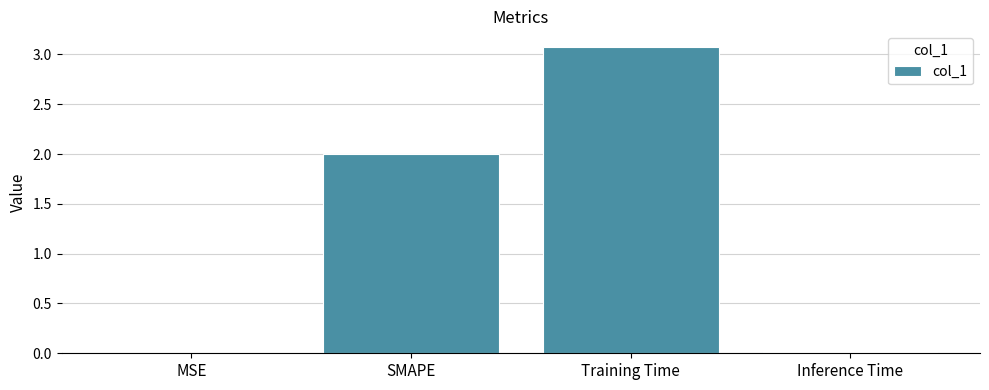

What is the greatest value displayed?

3.1